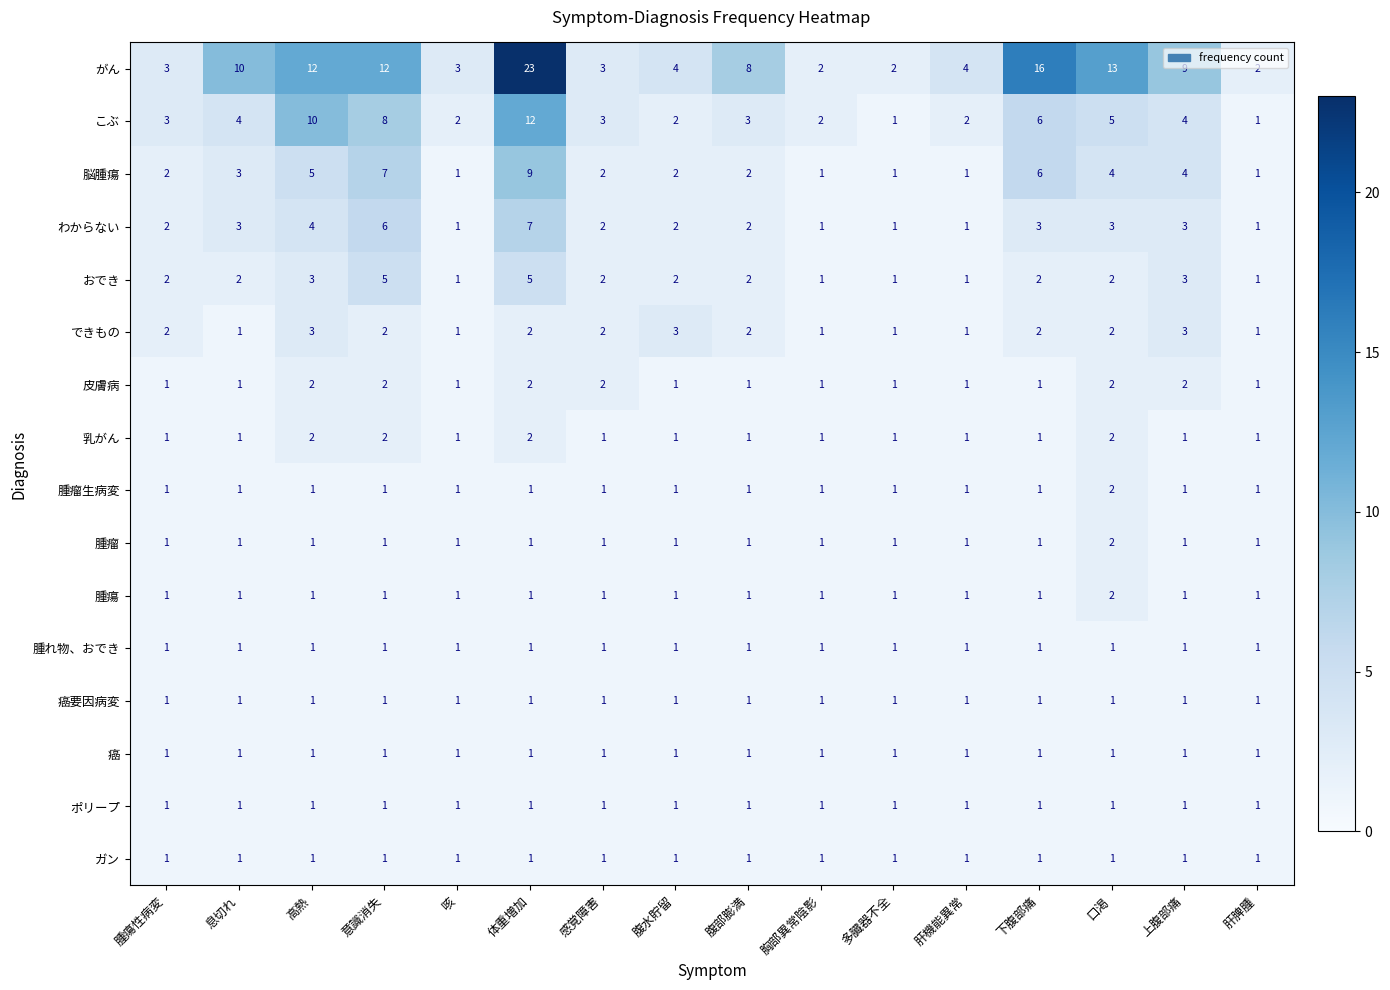

Which series has the largest total across all categories?

がん